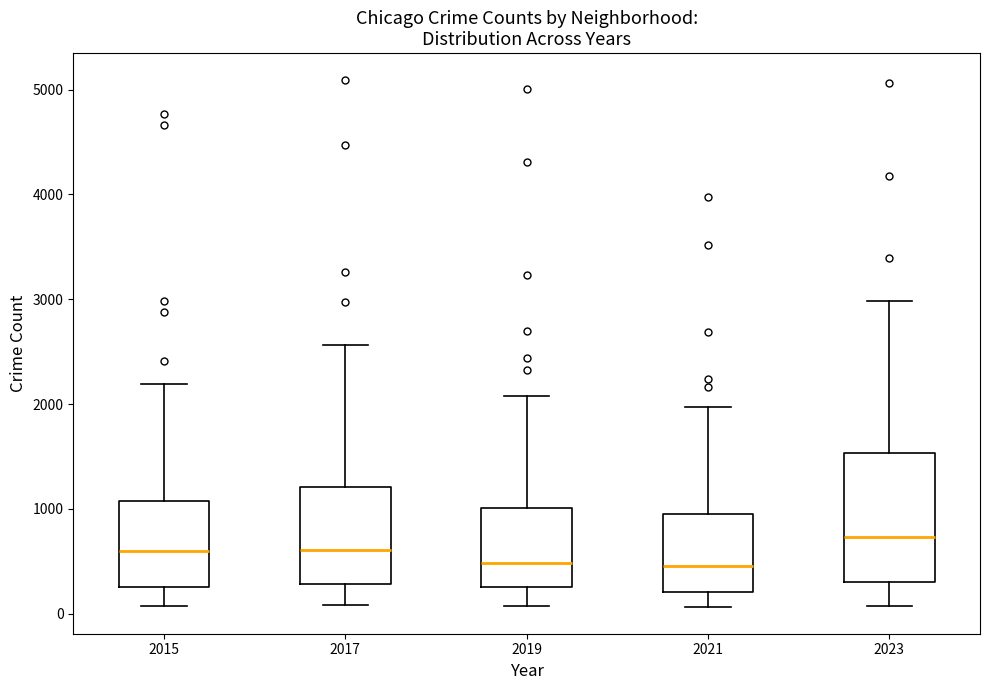

Which box is the tallest, from its lower edge to its upper edge?

2023